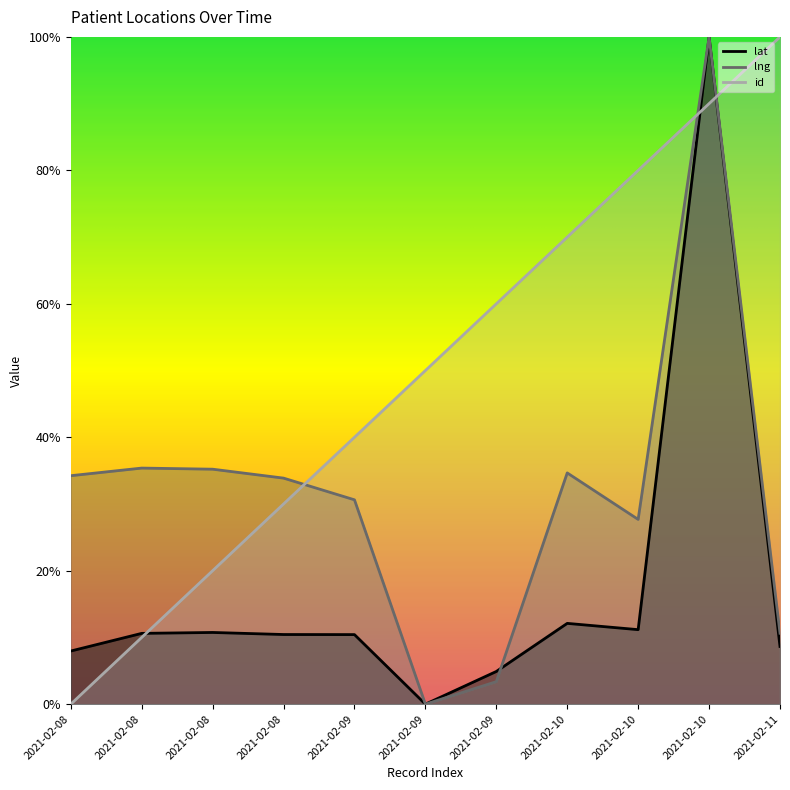

How many times do lng and lat cross each other?

3